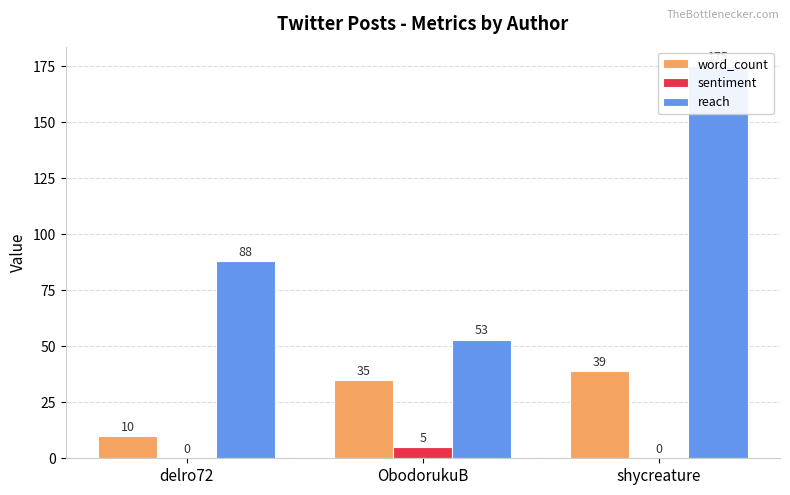

At which label does sentiment reach its peak?

ObodorukuB